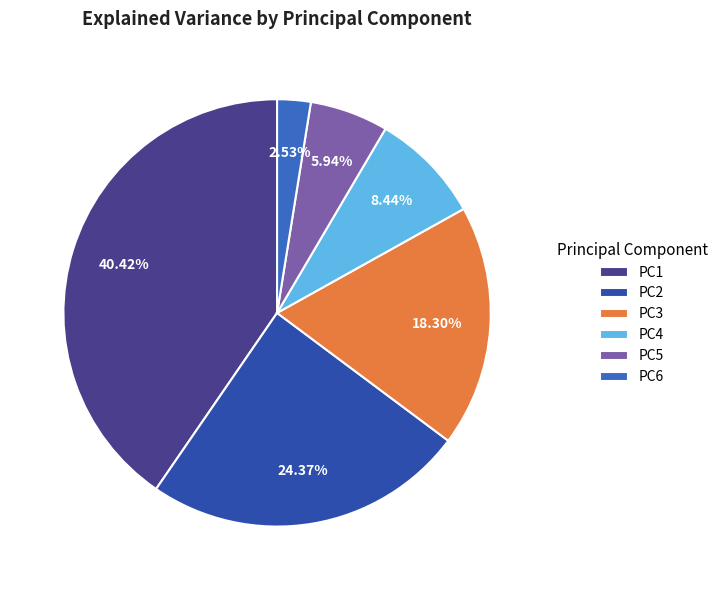

Do PC3 and PC5 together represent more than half of the pie?

No